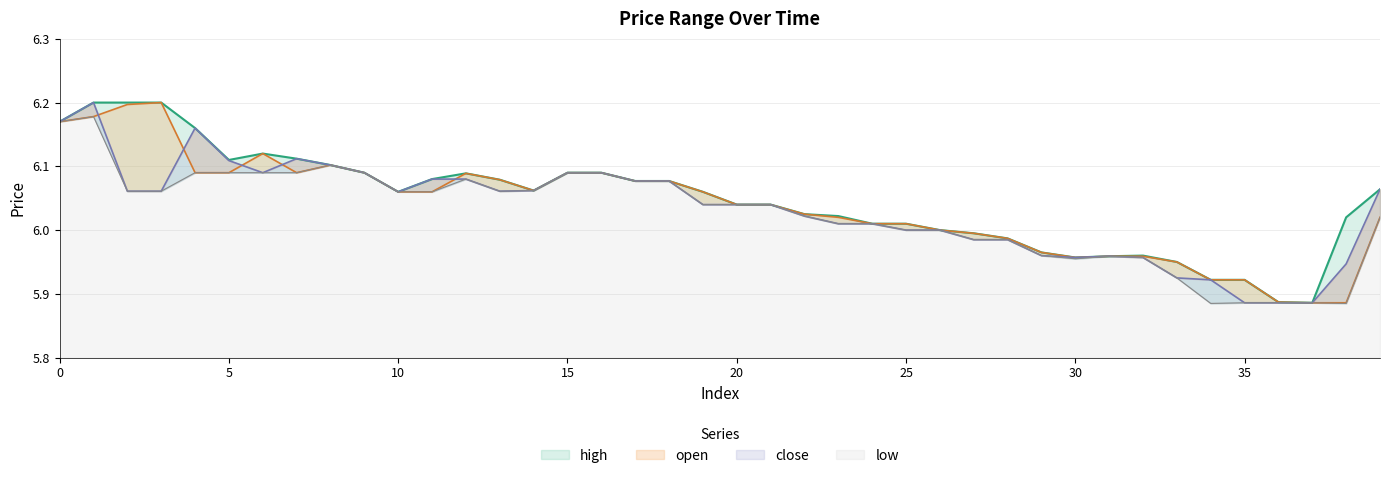

List the labels in order of close value, smallest first.

35, 36, 37, 34, 33, 38, 30, 32, 31, 29, 27, 28, 25, 26, 23, 24, 22, 19, 20, 21, 10, 2, 3, 13, 14, 39, 17, 18, 11, 12, 6, 9, 15, 16, 8, 5, 7, 4, 0, 1